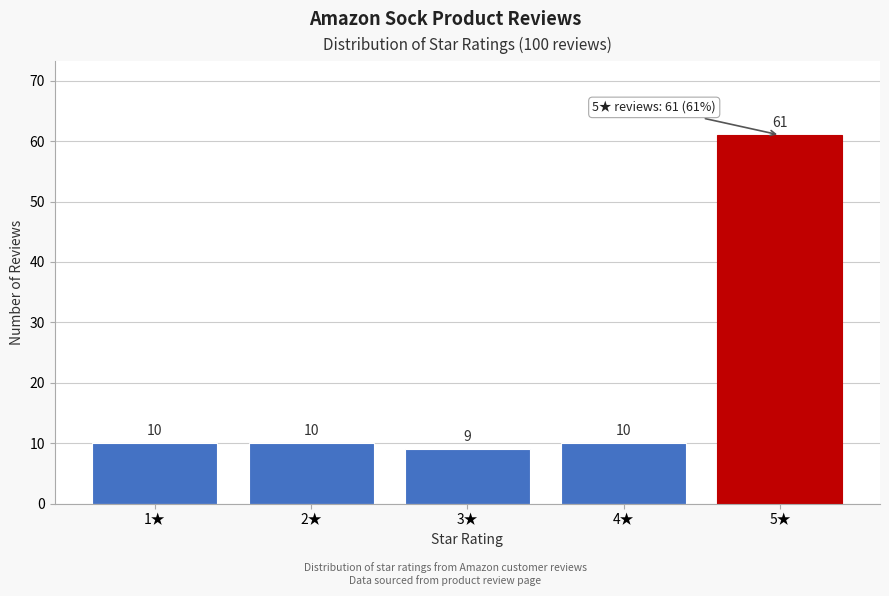

Reading left to right, list all the values displayed in this chart.

10	10	9	10	61